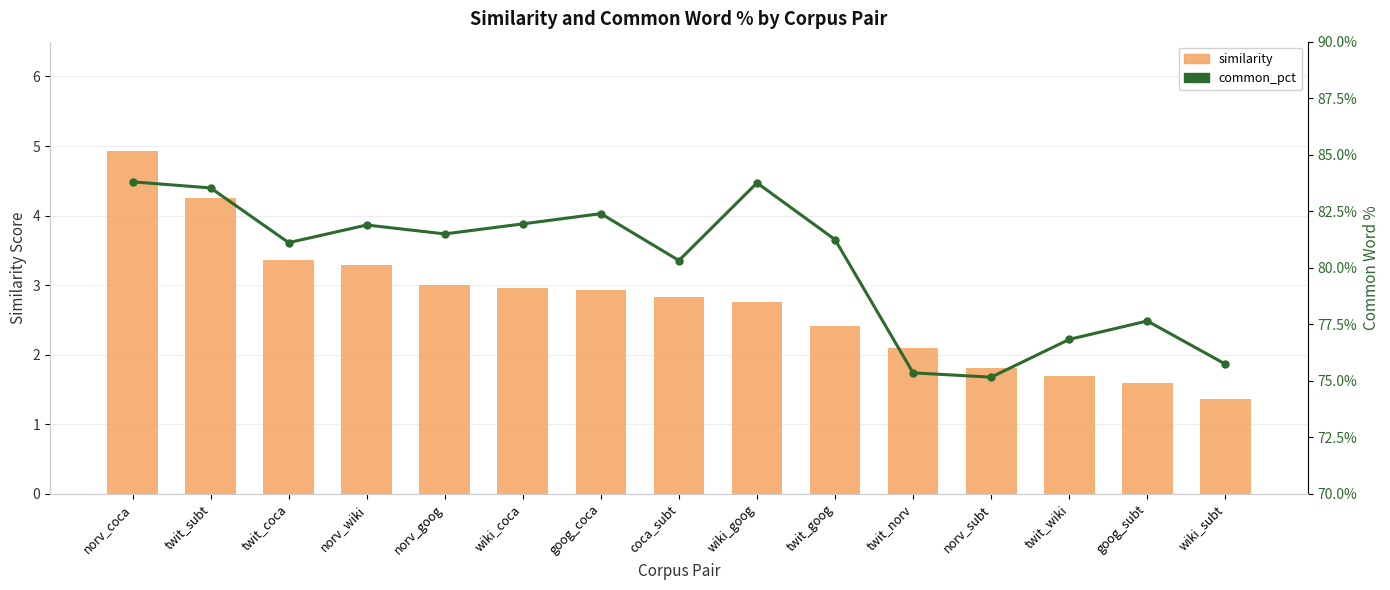

Count the number of data series in this chart.

2